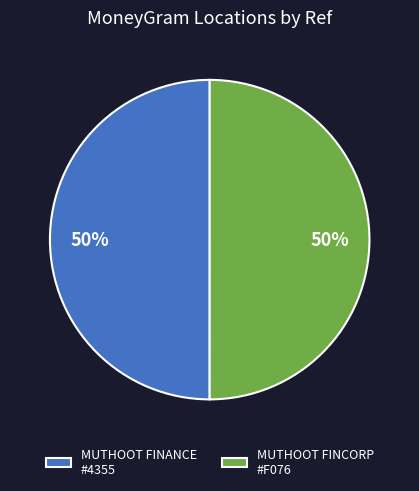

Combined, do MUTHOOT FINANCE #4355 and MUTHOOT FINCORP #F076 account for over 50%?

Yes